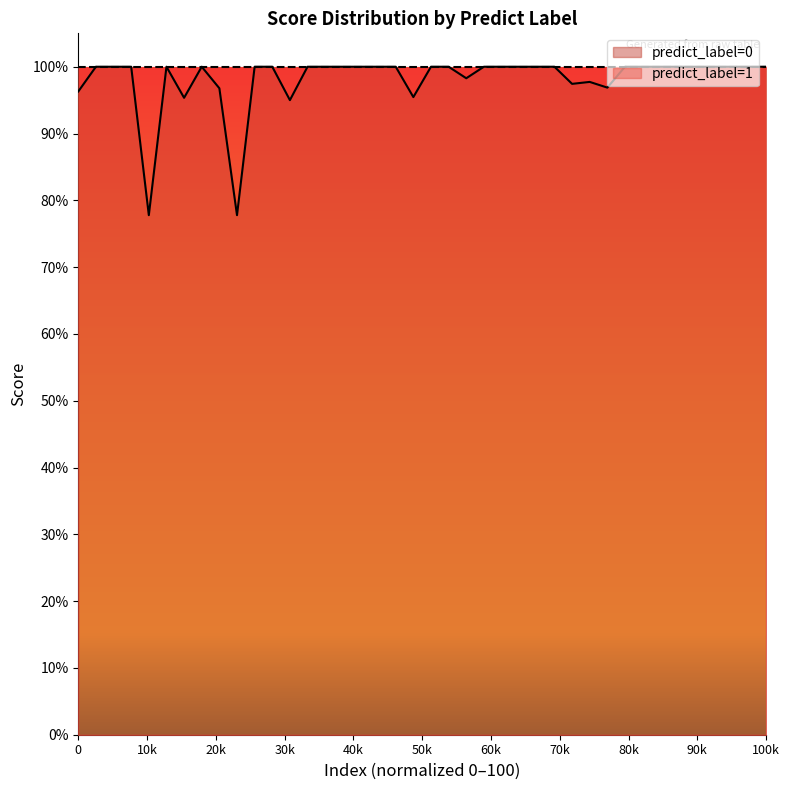

True or false: the data has more than 2 interior local peaks.

True